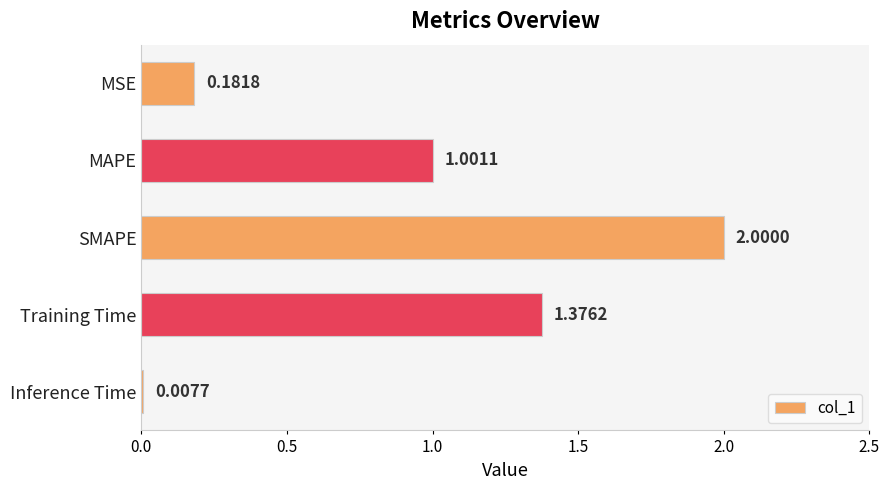

What is the label of the 4th bar from the bottom?

MAPE